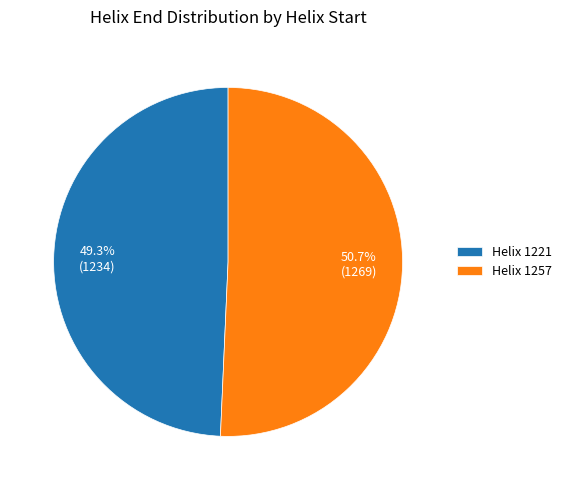

Does Helix 1257 account for over 50% of the chart?

Yes